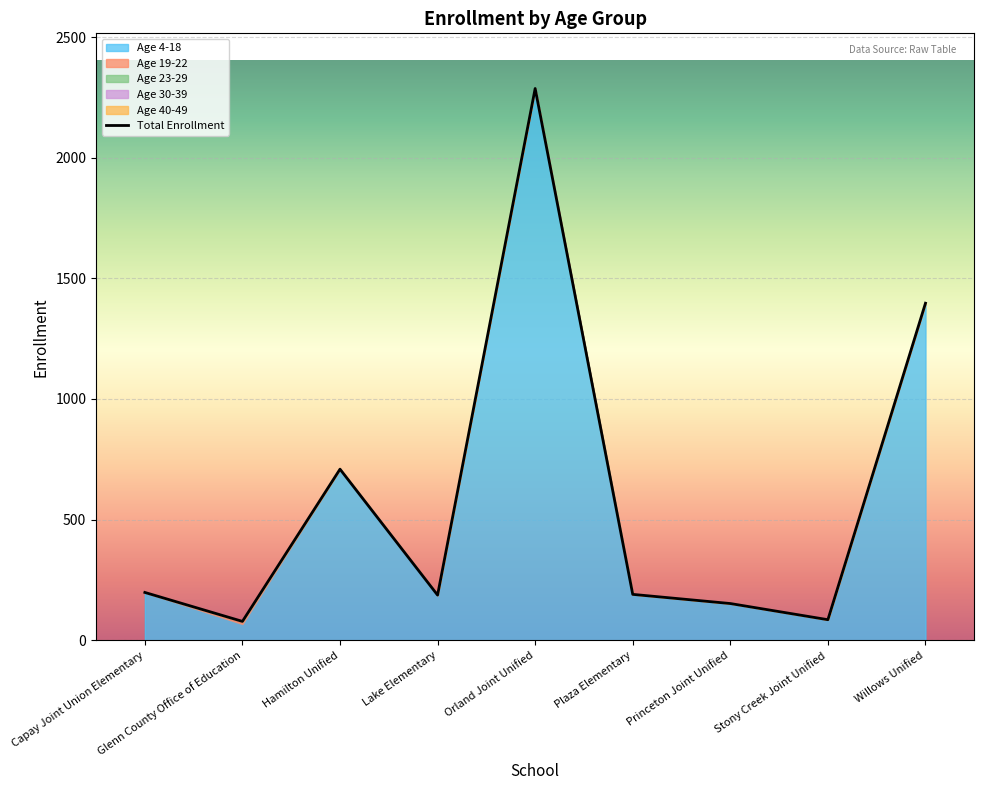

Which label corresponds to the largest value in the chart?

Orland Joint Unified